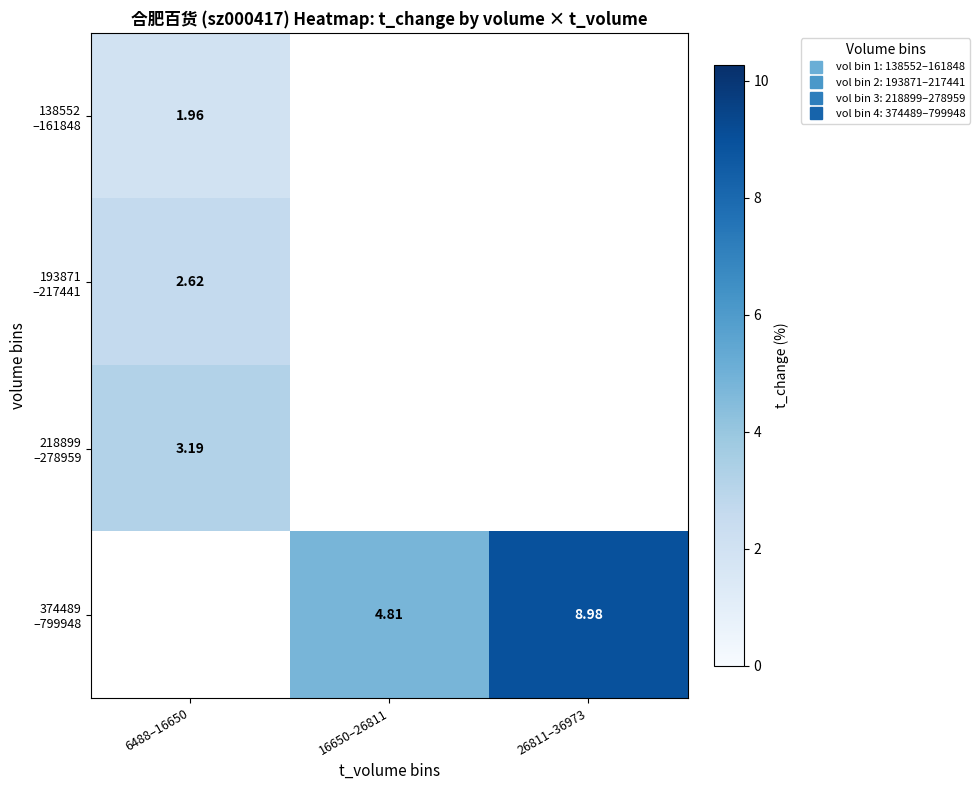

What is the greatest value displayed?

9.0